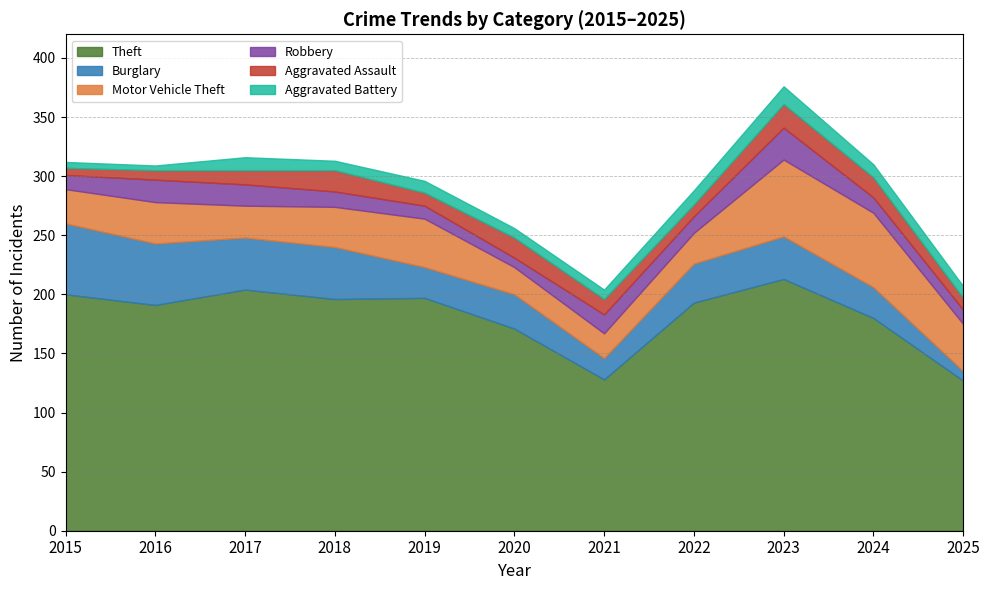

Which has a higher value, 2024 or 2017?

2017